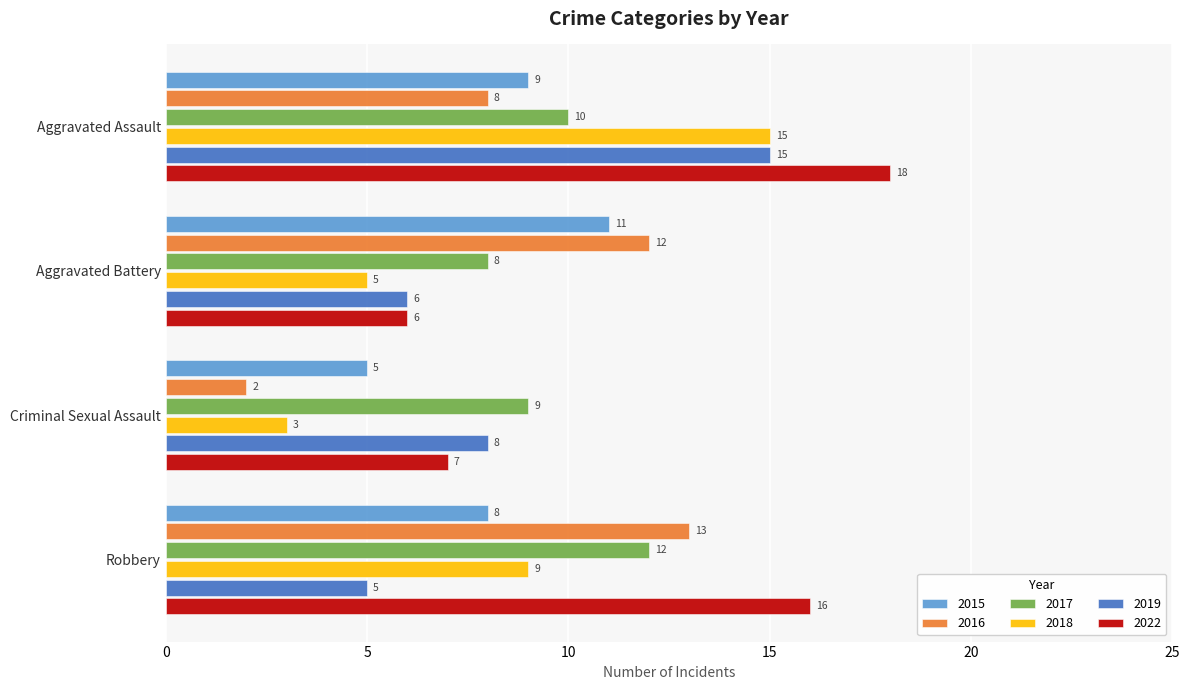

At which label is 2018 closest to 9?

Robbery